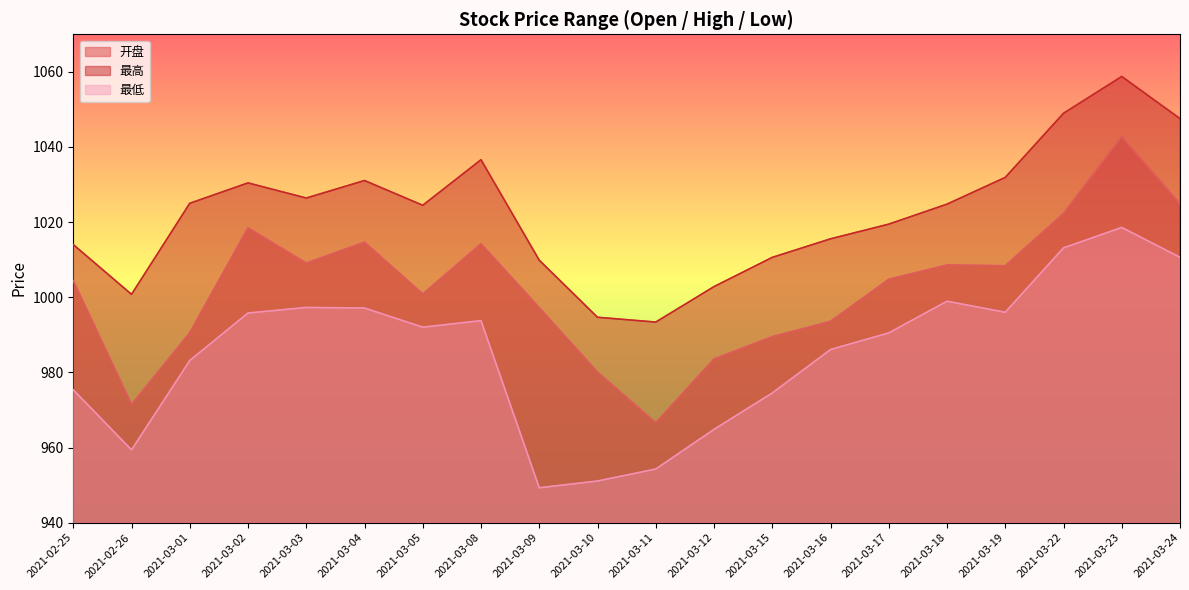

The 最低 series shows 1352.2 at 2021-03-04. True or false?

False